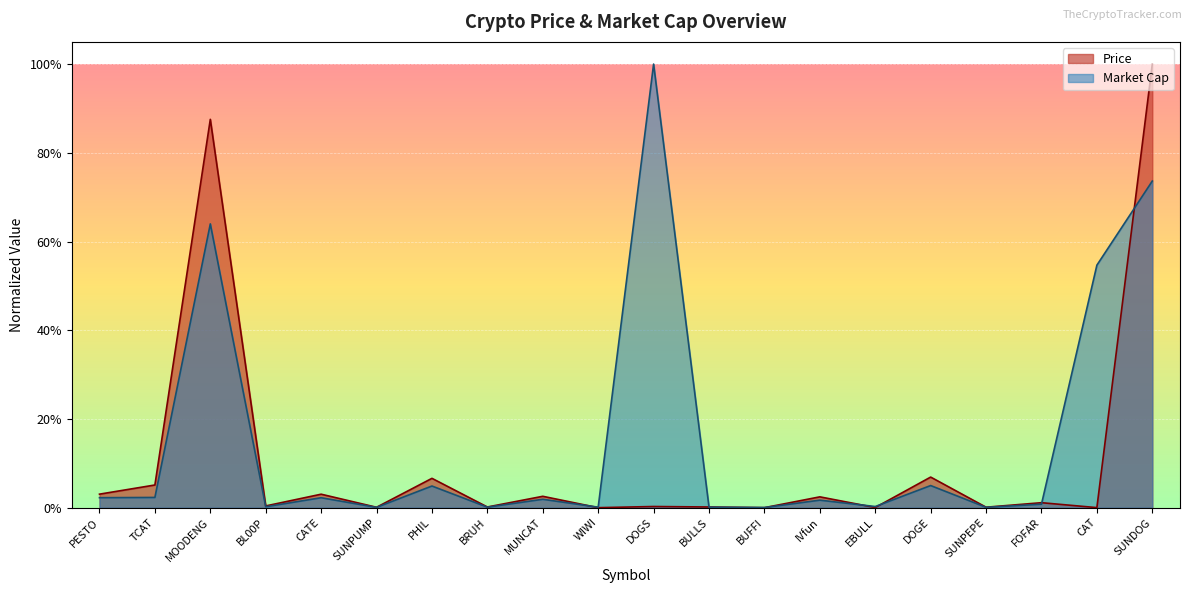

What are all the series names shown in the legend?

Price, Market Cap